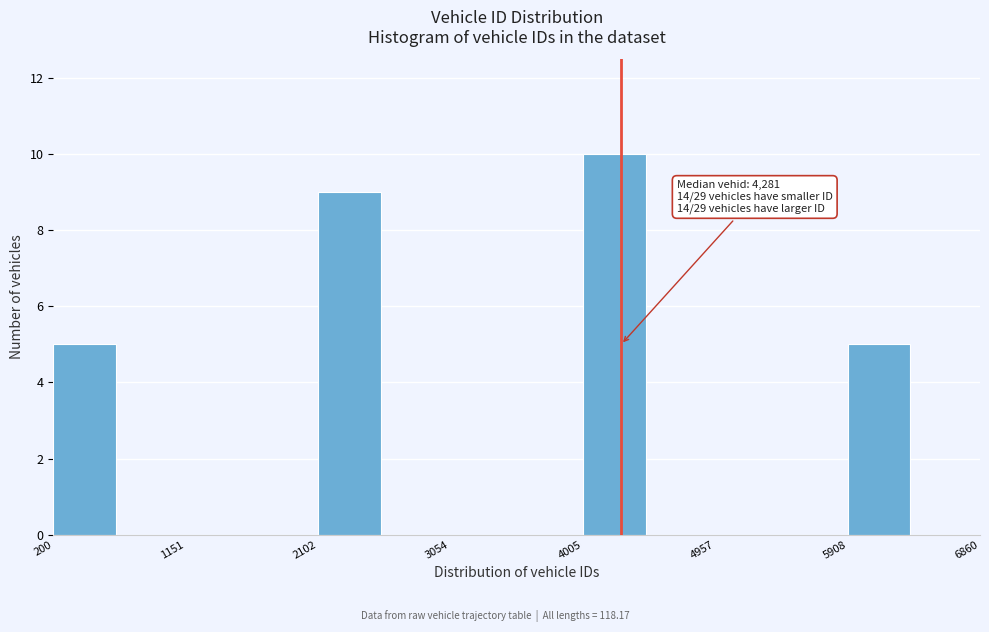

Which range on the x-axis has the tallest bar?

4000 to 4500